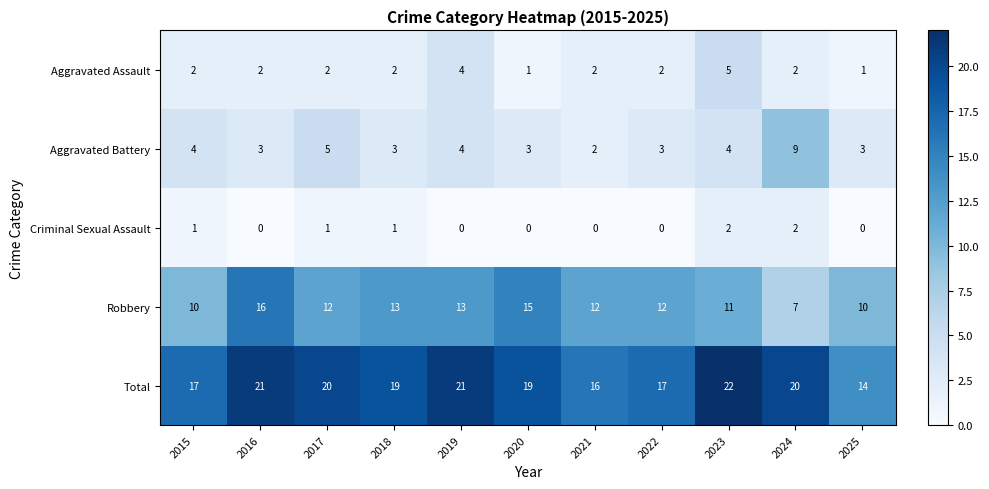

Is it true that Criminal Sexual Assault equals 1 at 2024?

False